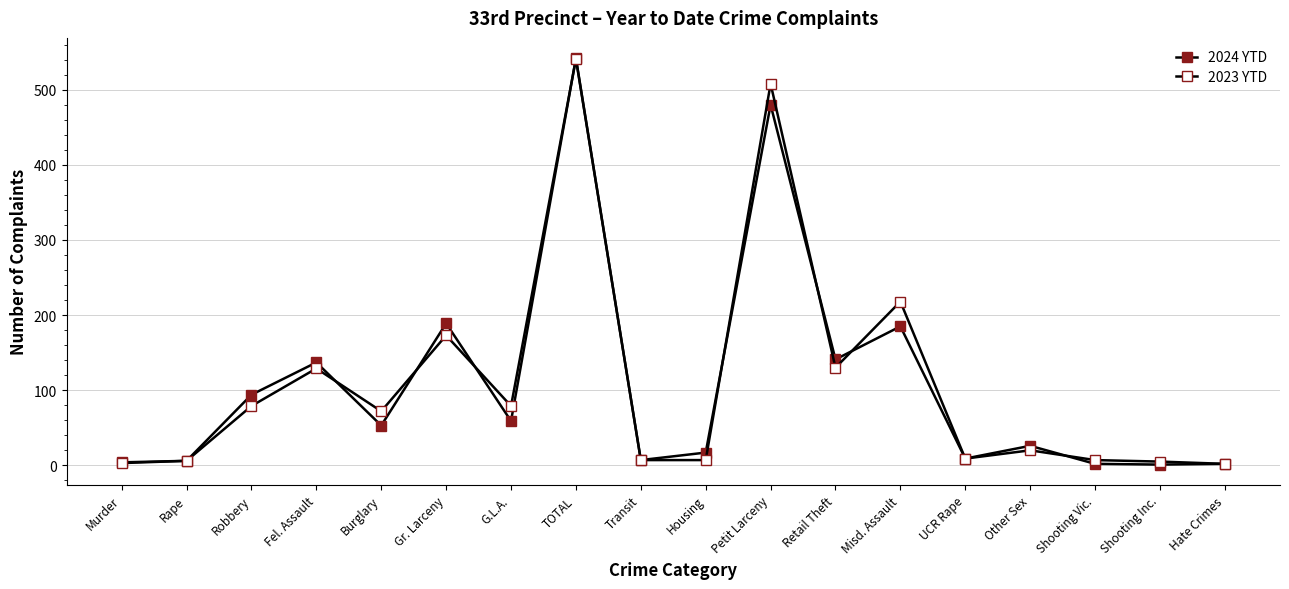

What is the value of the 2023 YTD point at the 3rd from the left?

79